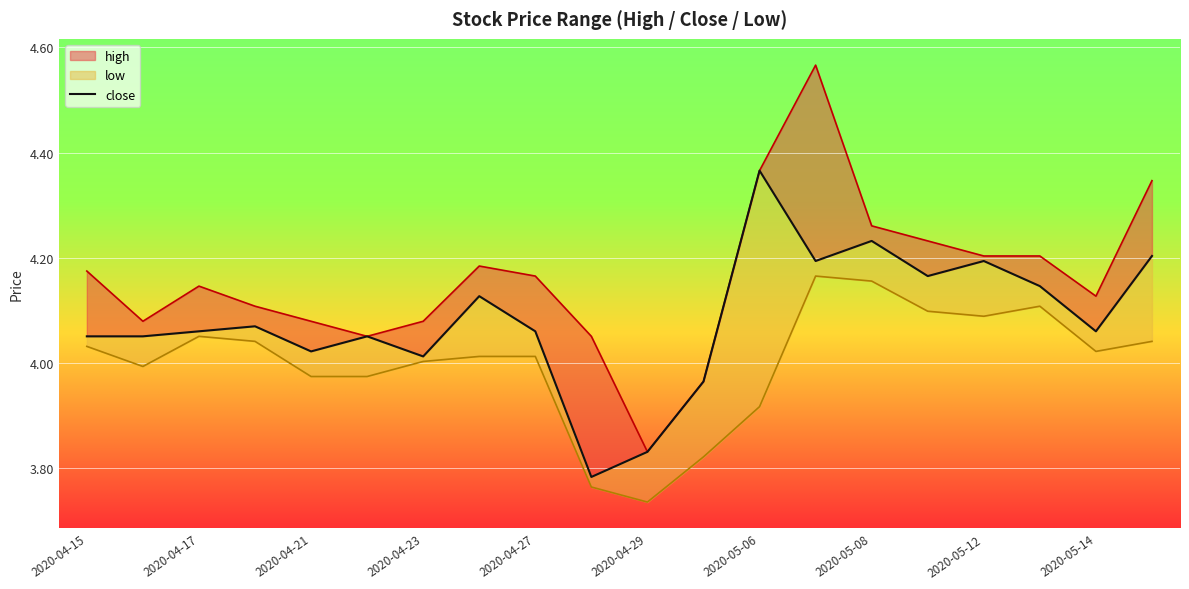

Where does the data first go above 4?

2020-04-15